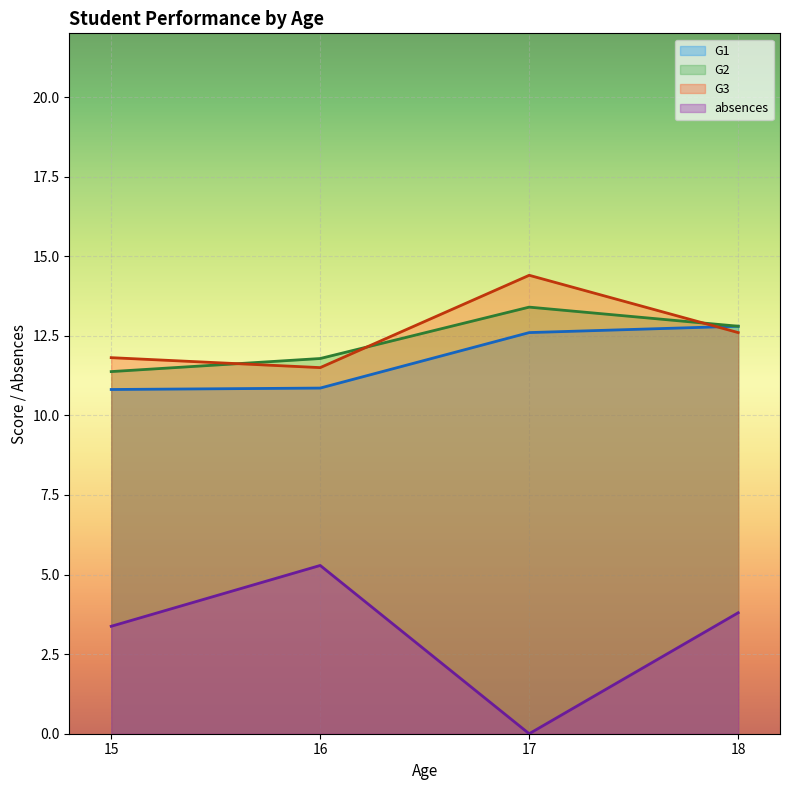

True or false: G3 has a value of 14.4 at 17.

True